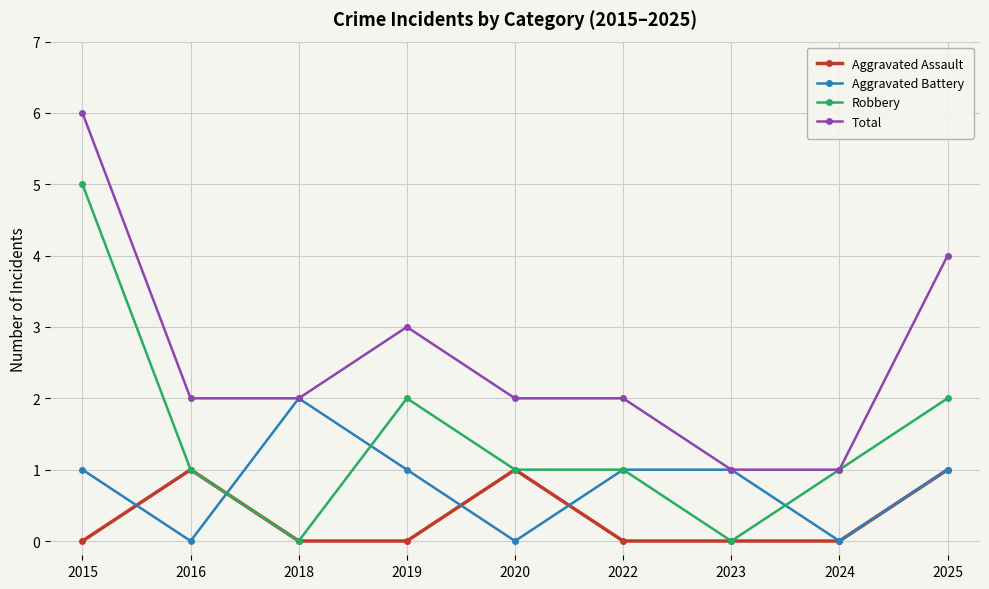

What is the total value across all series at 2019?

6